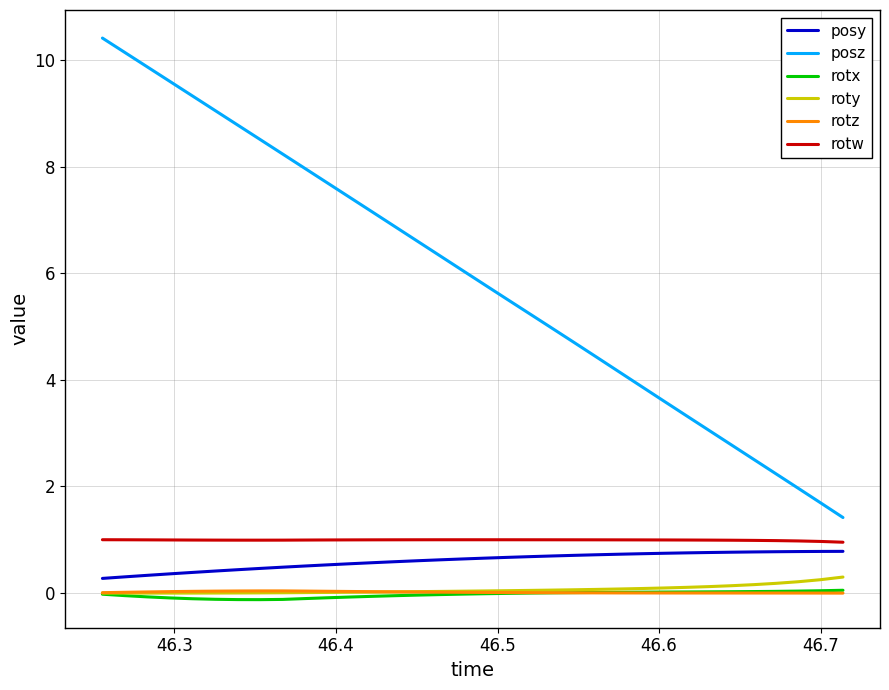

True or false: rotx and posy intersect in this chart.

False